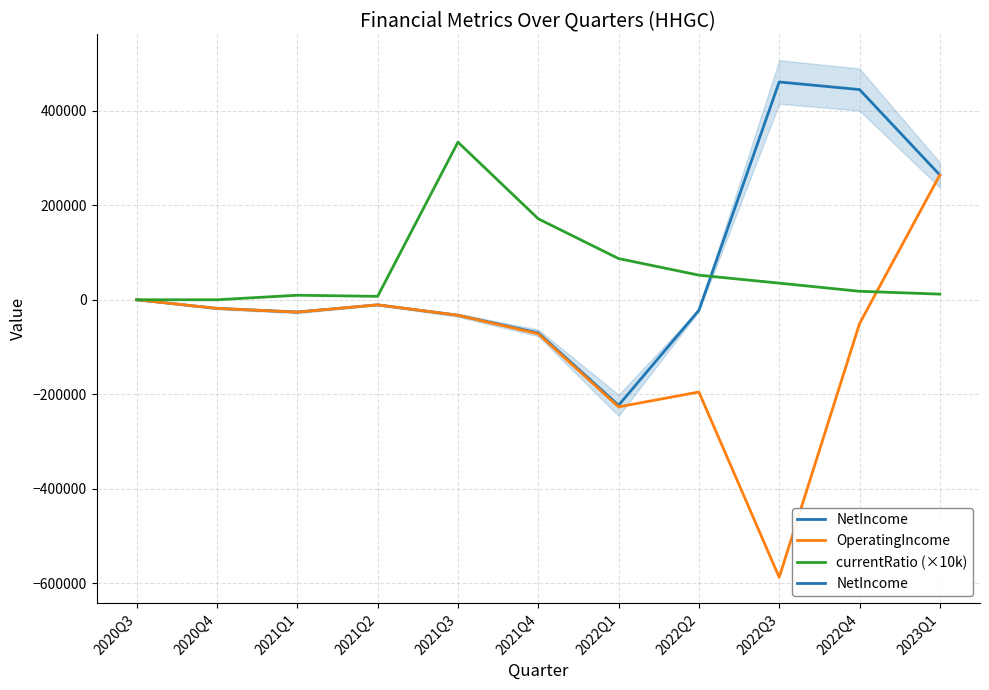

How many lines are shown in the chart?

3